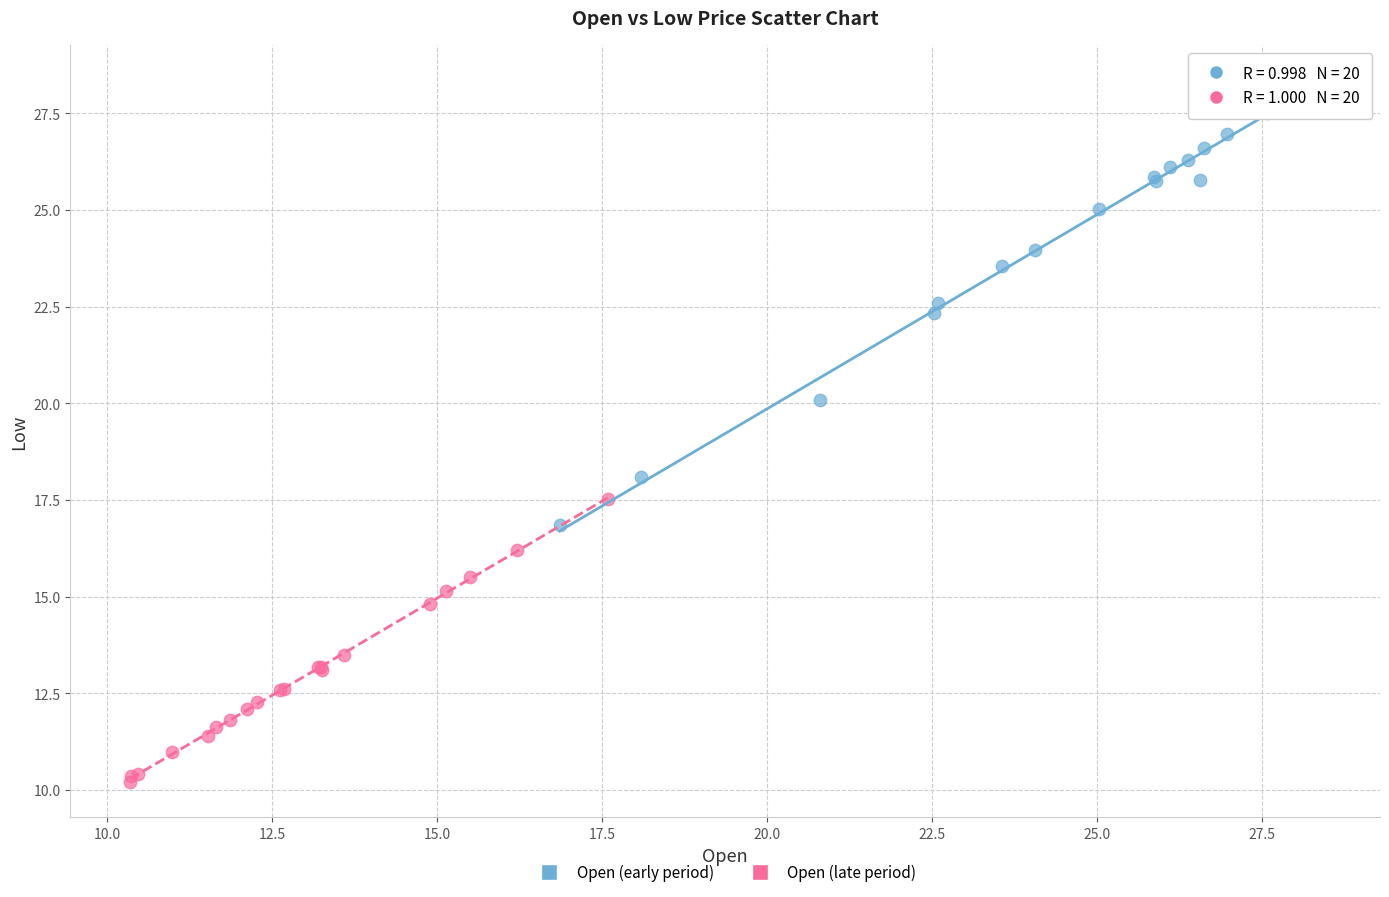

Which series contains the highest Y value?

Open (early period)